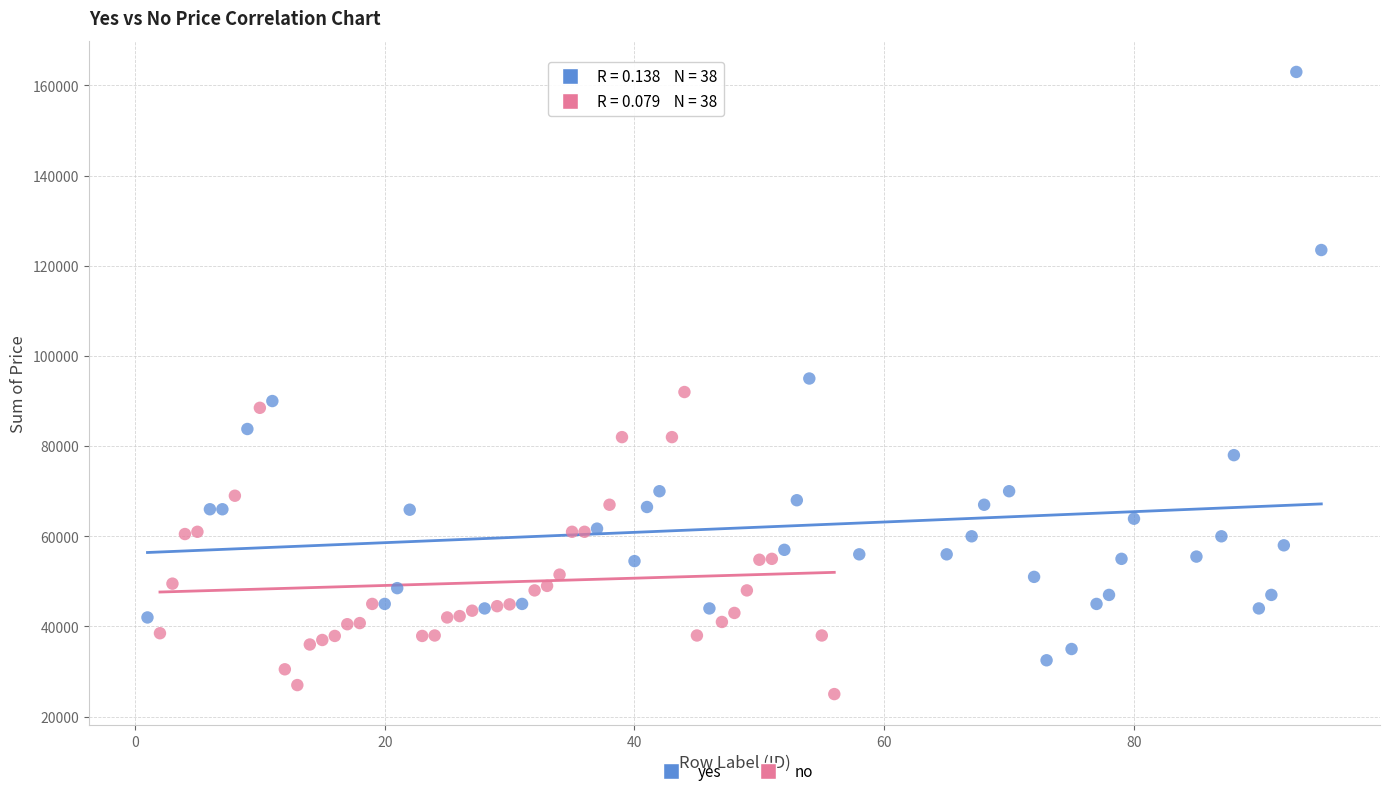

Which series contains the lowest Y value?

no